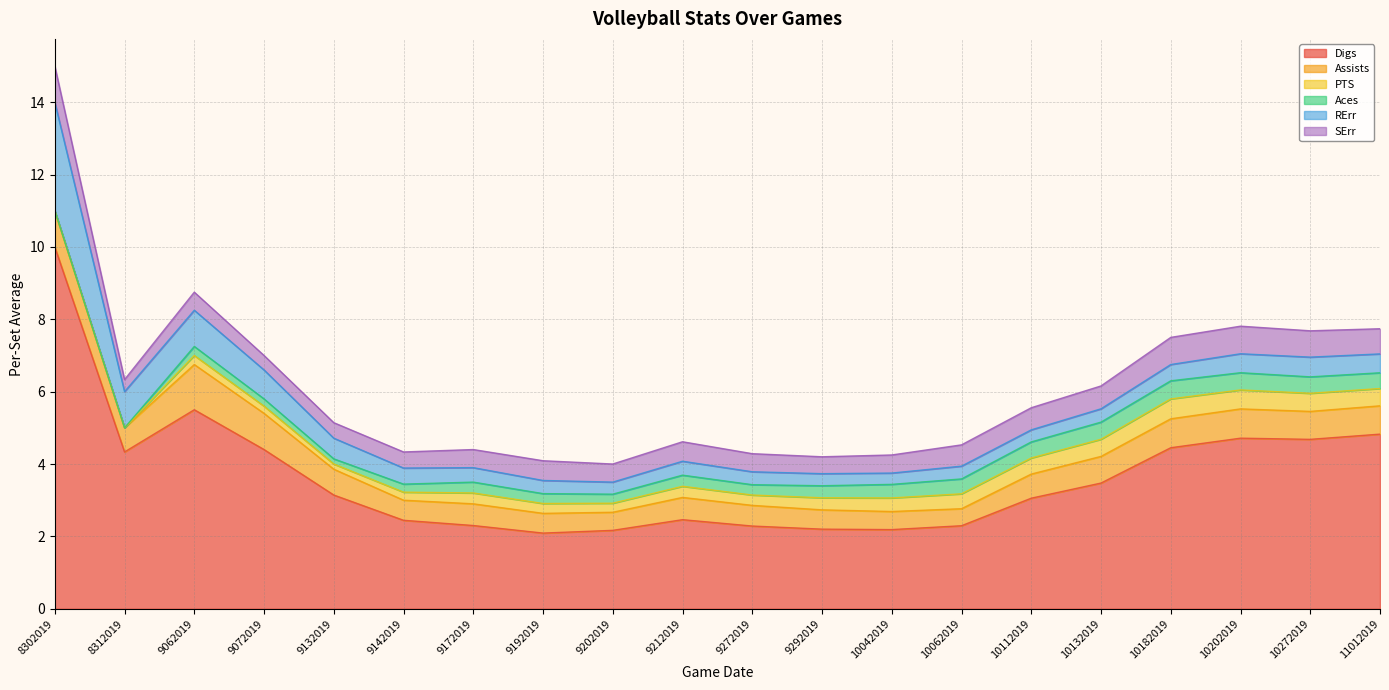

Reading right to left, extract all data points from this chart.

Digs: 4.8	4.7	4.7	4.5	3.5	3.1	2.3	2.2	2.2	2.3	2.5	2.2	2.1	2.3	2.4	3.1	4.4	5.5	4.3	10.0
Assists: 0.8	0.8	0.8	0.8	0.7	0.7	0.5	0.5	0.5	0.6	0.6	0.5	0.5	0.6	0.6	0.7	1.0	1.2	0.7	1.0
PTS: 0.5	0.5	0.5	0.6	0.5	0.4	0.4	0.4	0.3	0.3	0.3	0.2	0.3	0.3	0.2	0.1	0.2	0.2	0.0	0.0
Aces: 0.4	0.5	0.5	0.5	0.5	0.4	0.4	0.4	0.3	0.3	0.3	0.2	0.3	0.3	0.2	0.1	0.2	0.2	0.0	0.0
RErr: 0.5	0.5	0.5	0.5	0.4	0.3	0.4	0.3	0.3	0.4	0.4	0.3	0.4	0.4	0.4	0.6	0.8	1.0	1.0	3.0
SErr: 0.7	0.7	0.8	0.8	0.6	0.6	0.6	0.5	0.5	0.5	0.5	0.5	0.5	0.5	0.4	0.4	0.4	0.5	0.3	1.0